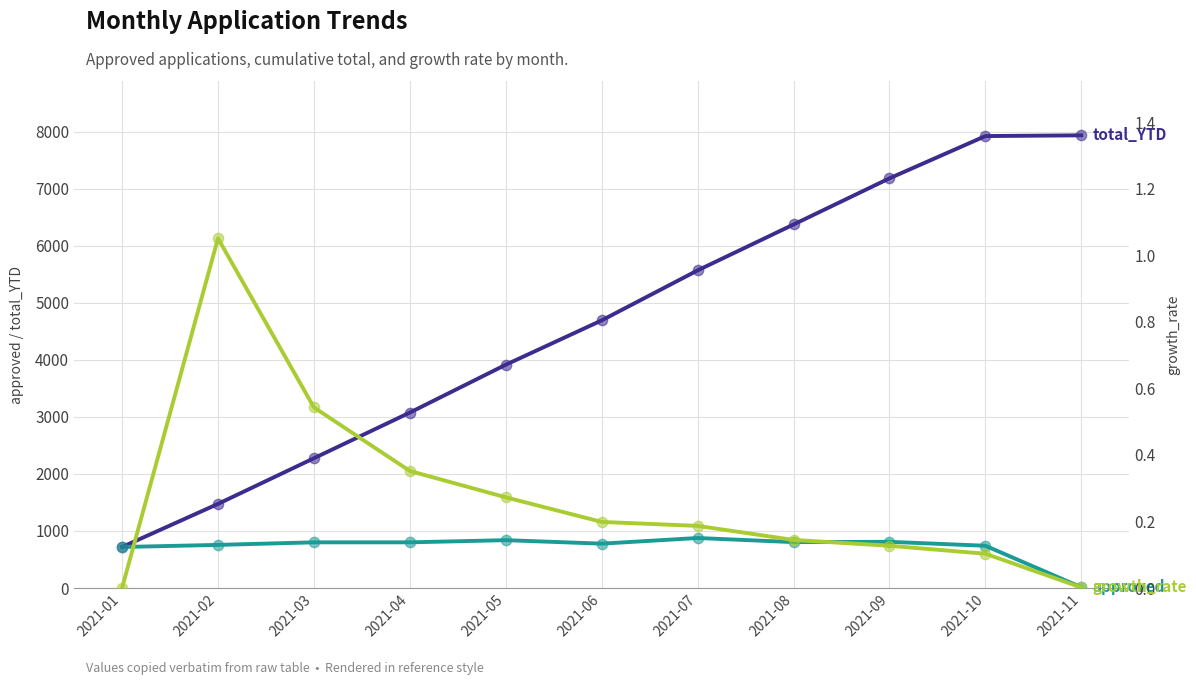

What are all the series names shown in the legend?

total_YTD, approved, growth_rate